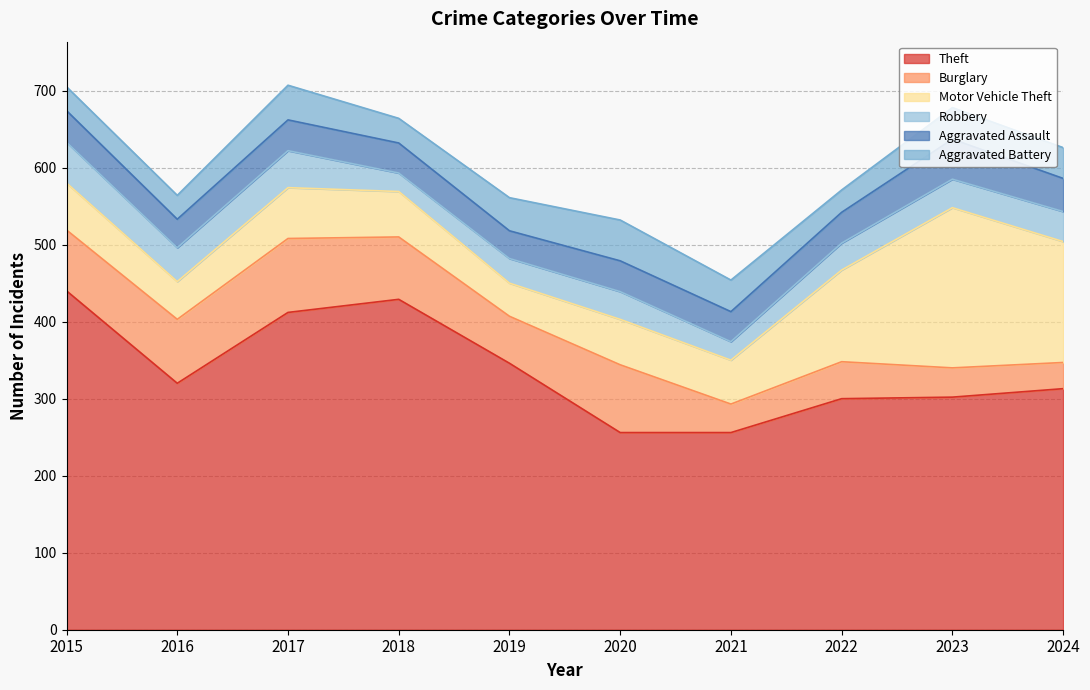

At which category does Motor Vehicle Theft reach its first local peak?

2017